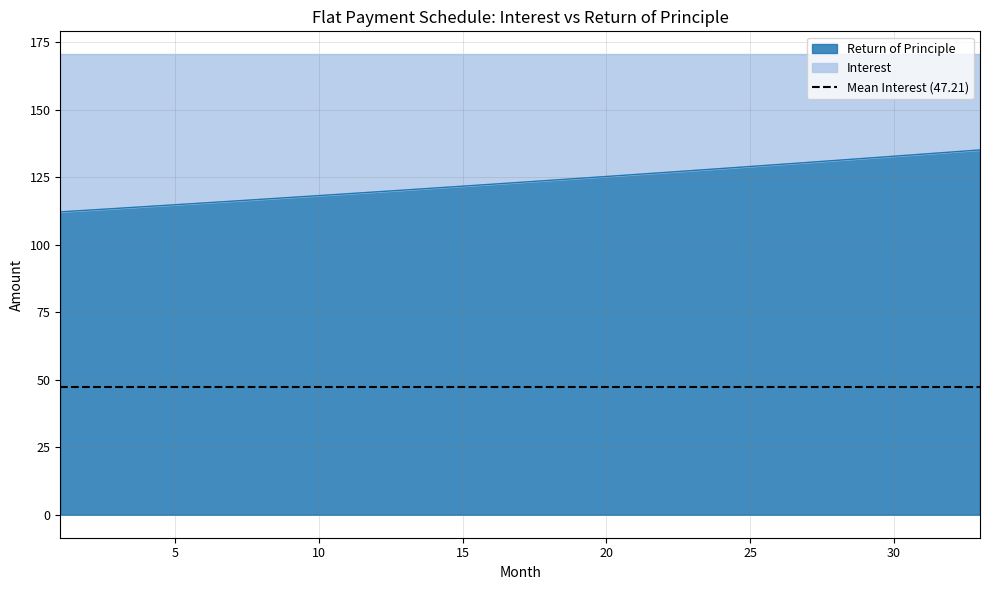

Which has a higher value, 15 or 3?

15